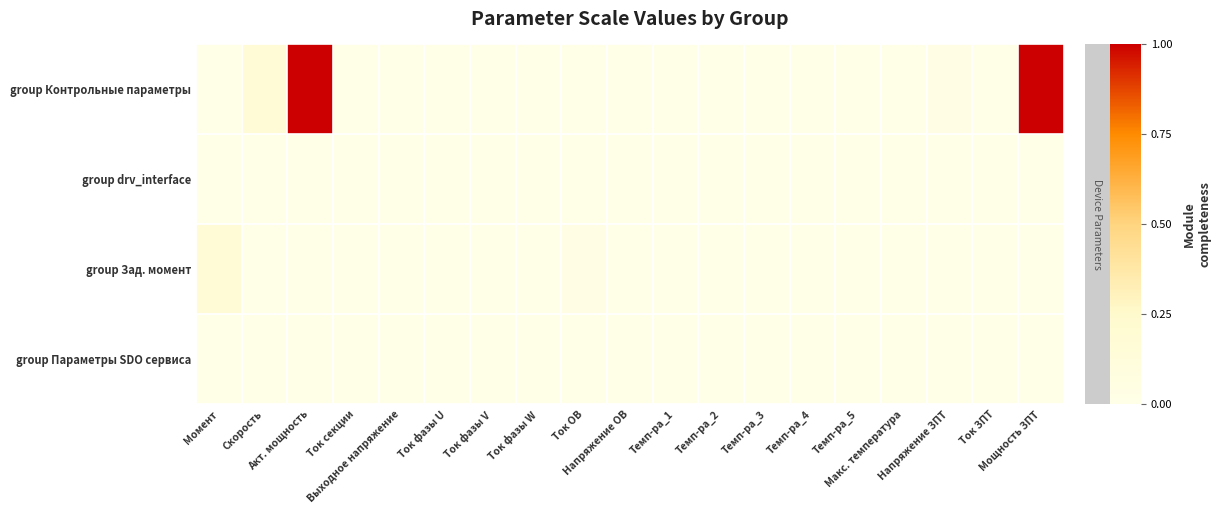

Rank the series at Темп-ра_2 from lowest to highest value.

group drv_interface, group Зад. момент, group Параметры SDO сервиса, group Контрольные параметры